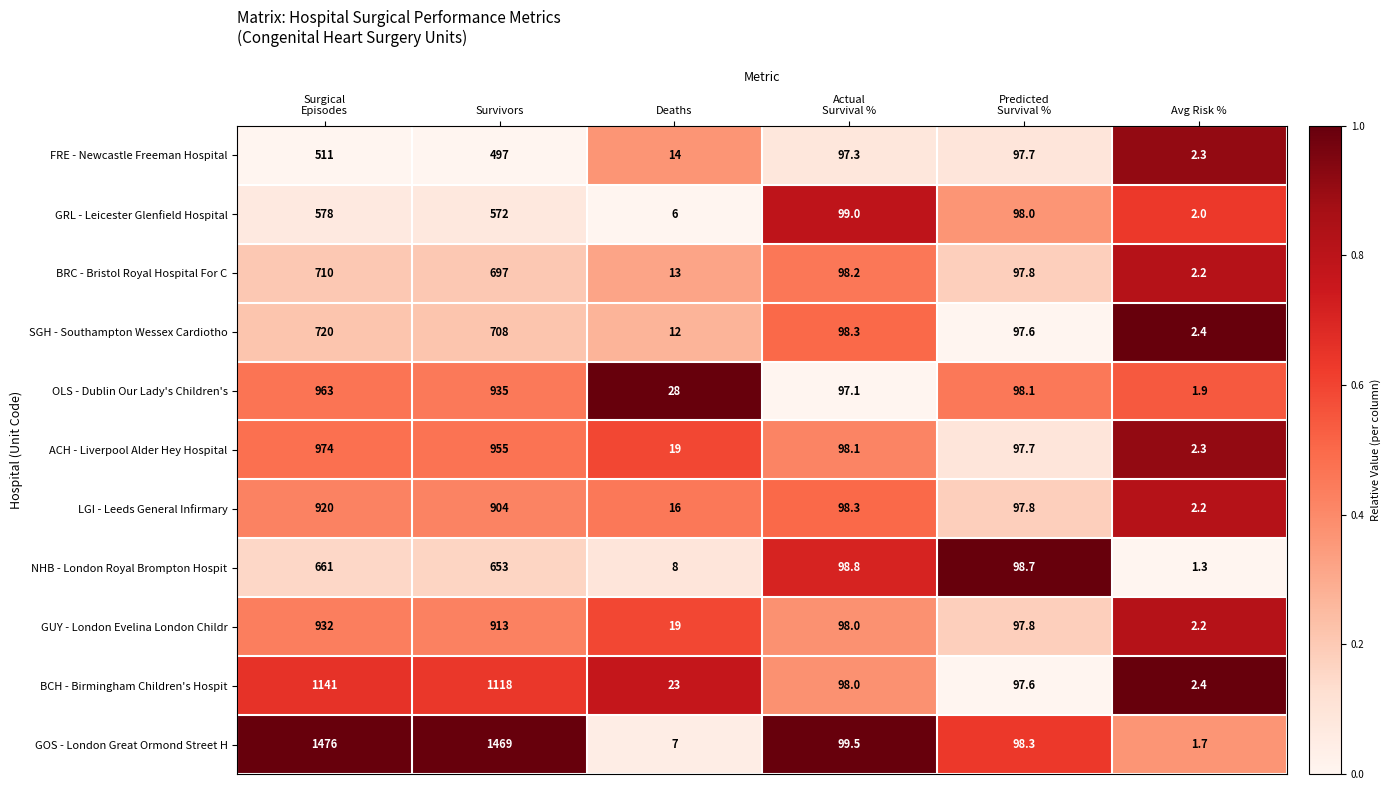

True or false: LGI - Leeds General Infirmary has a value of 16.0 at Deaths.

True